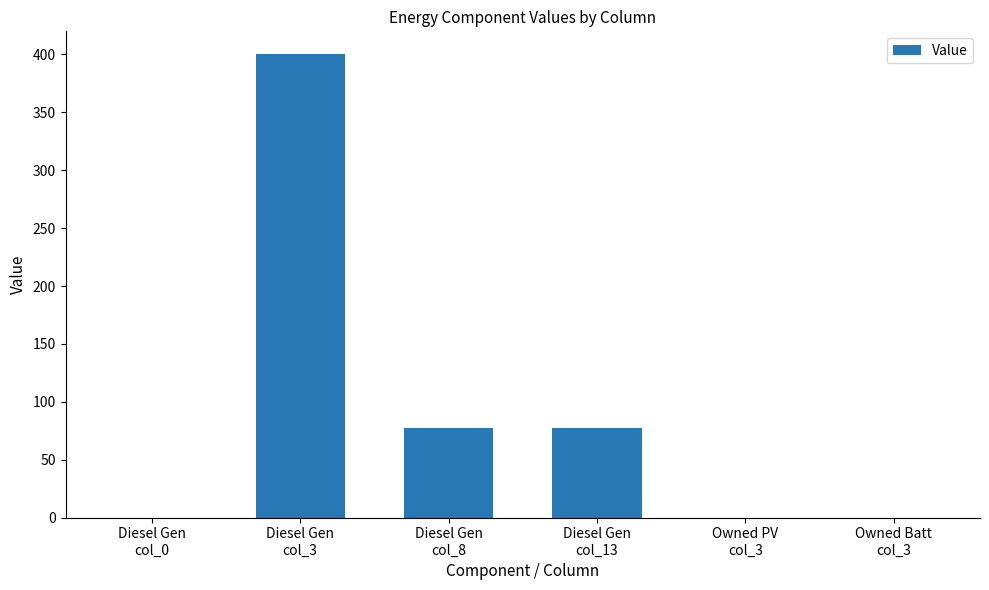

Are the bars horizontal?

No